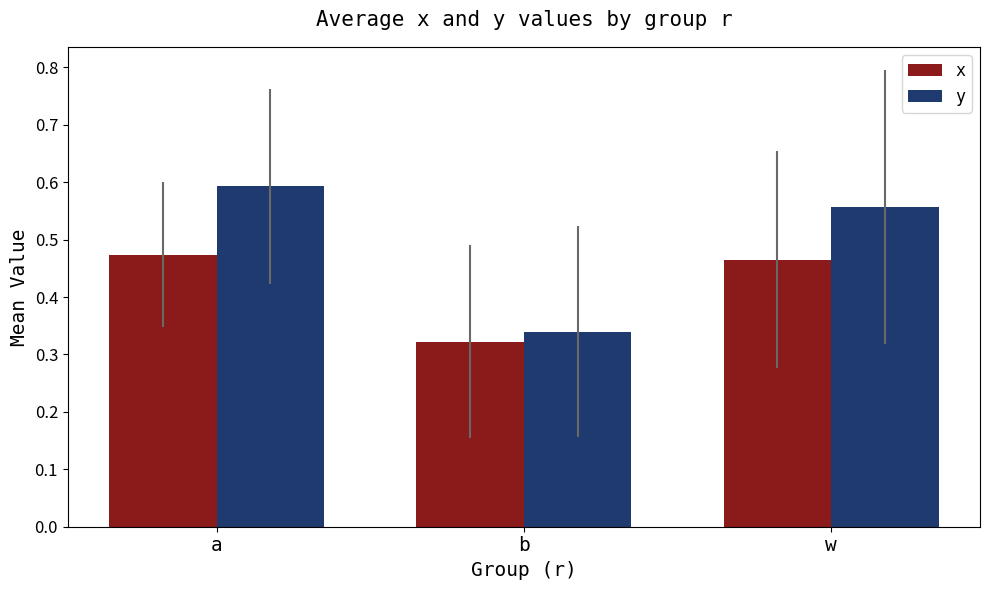

Rank the series by their maximum value, from highest to lowest.

y, x